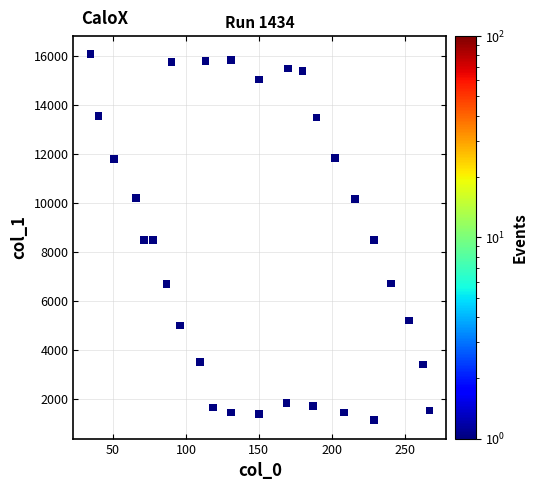

What is the range of X values (max minus min)?

232.8